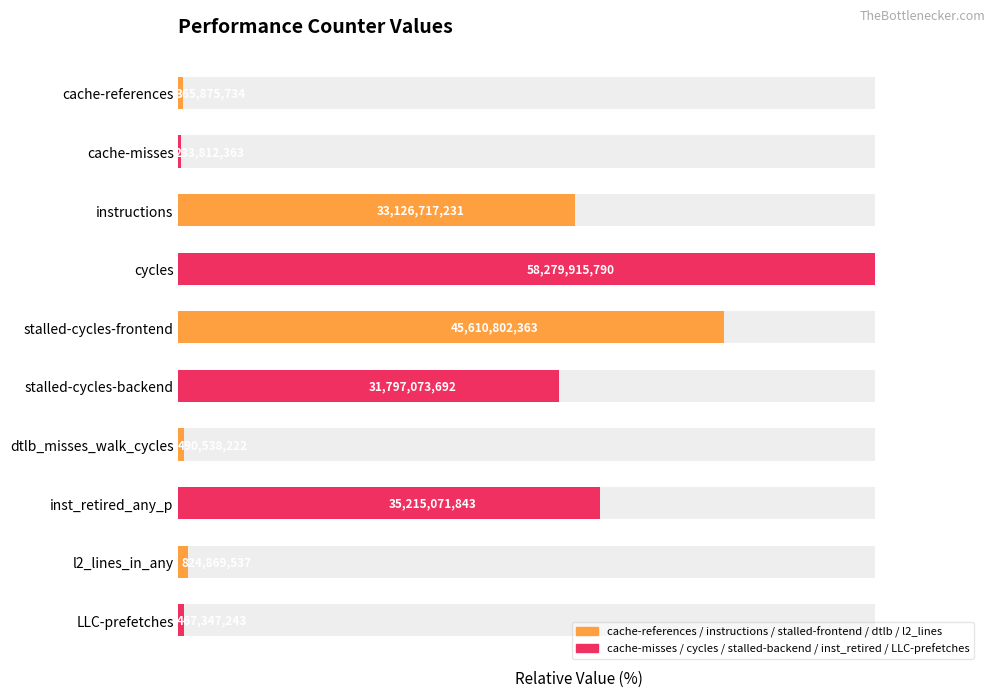

What is the approximate value at cache-misses?

0.4